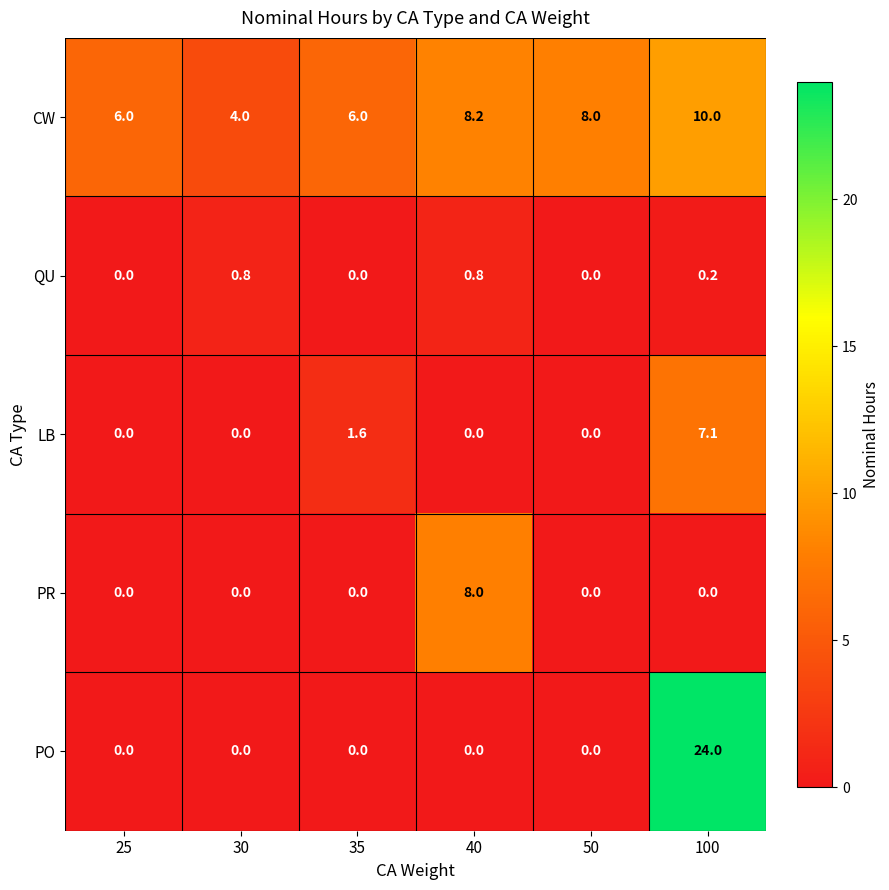

List the series in order of their peak value, lowest first.

QU, LB, PR, CW, PO